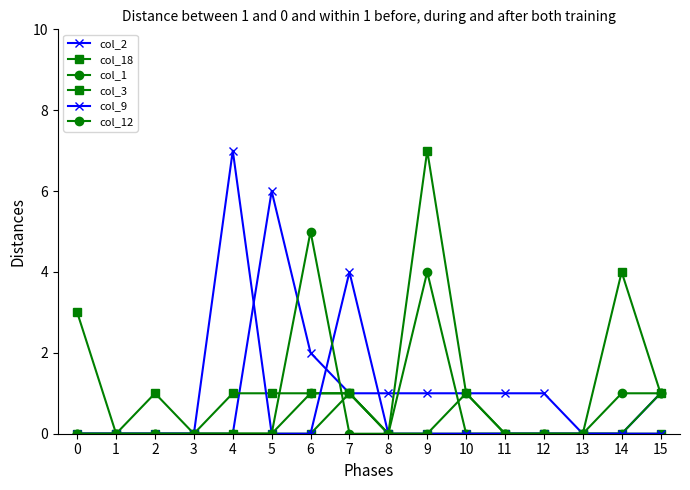

Between which two adjacent categories do col_9 and col_3 first intersect?

4 and 5